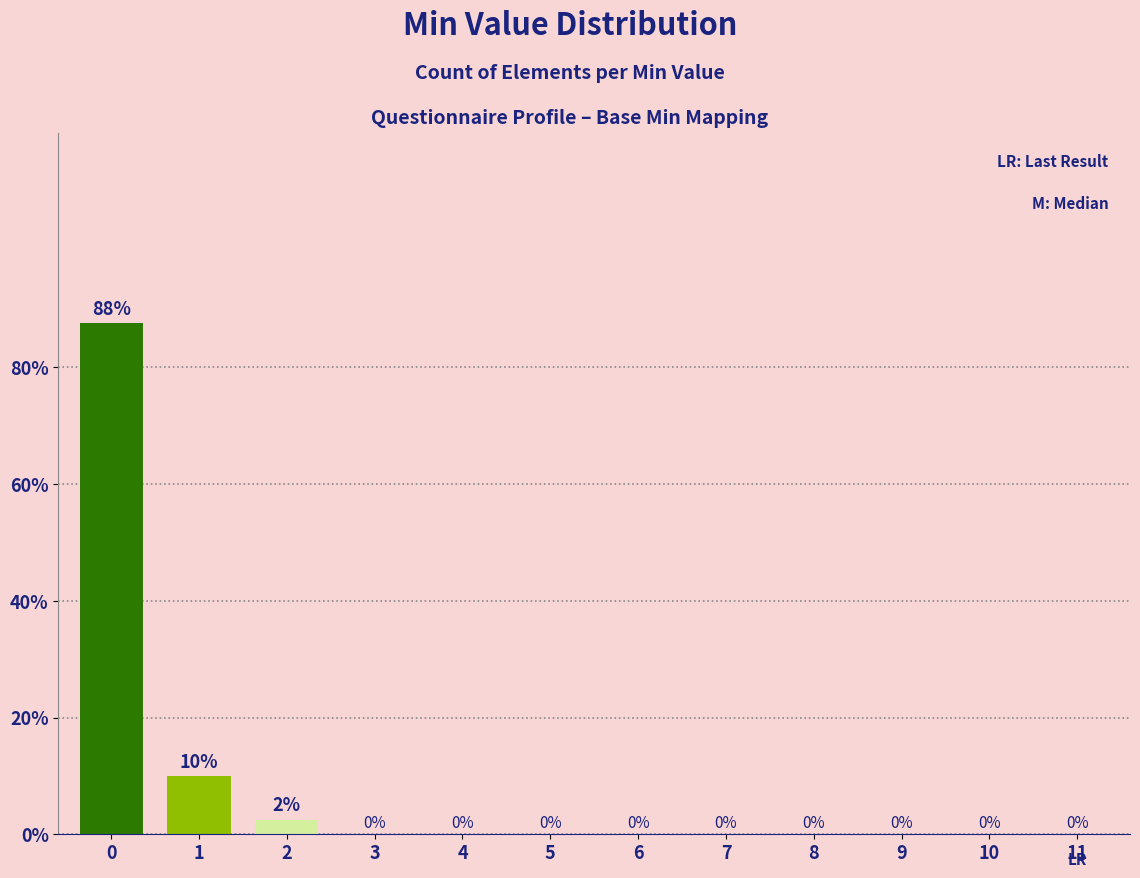

What is the greatest value displayed?

87.5